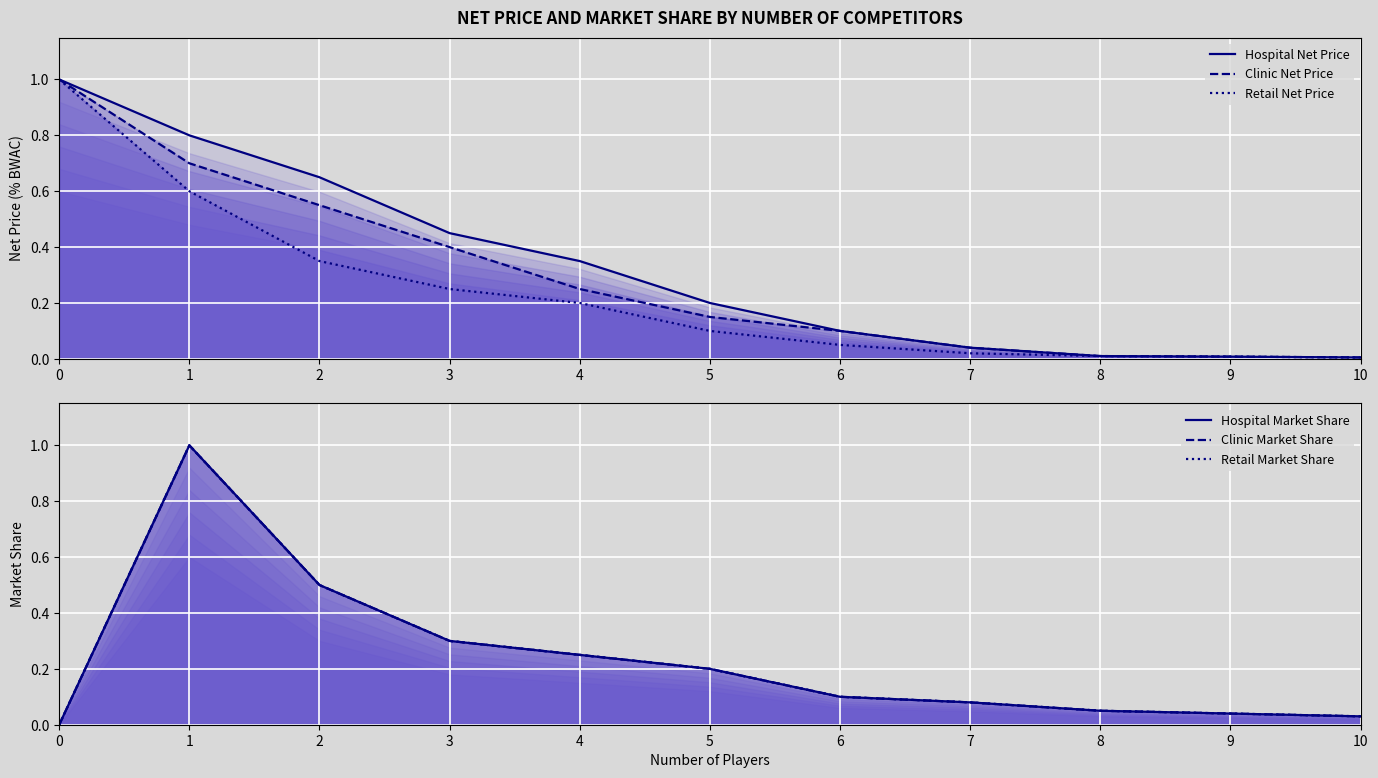

Which series has the widest spread of values?

Hospital Market Share